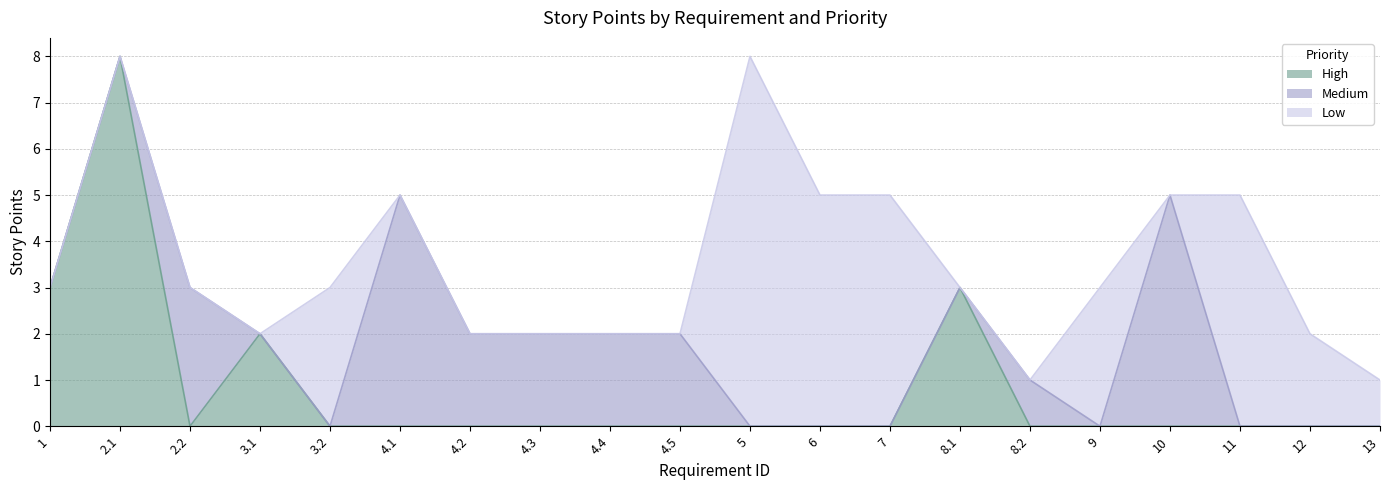

What is the label of the 7th point from the right?

8.1